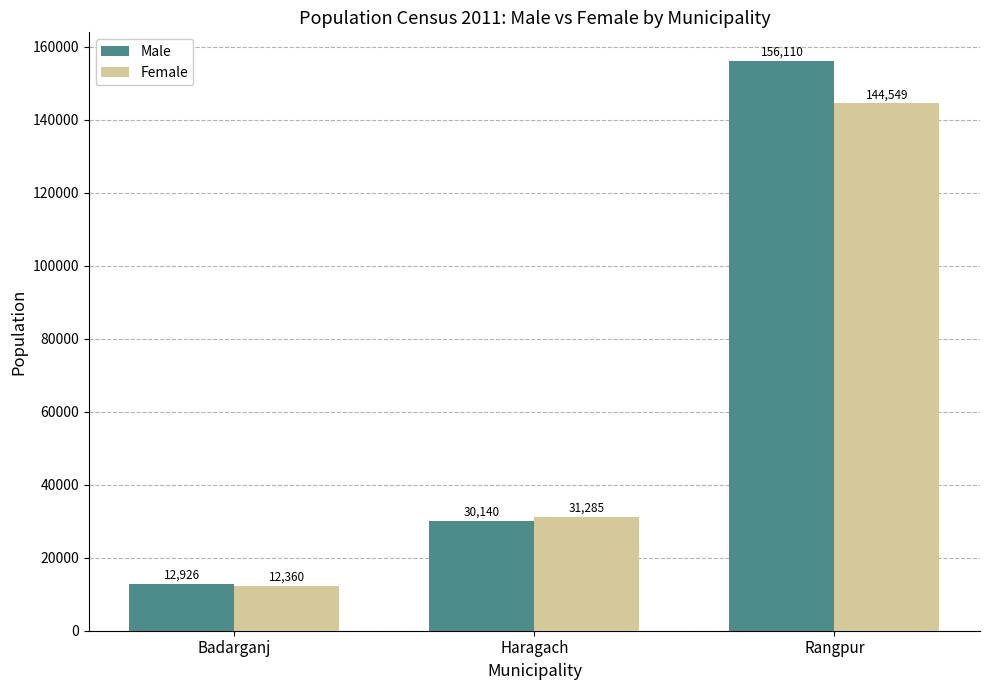

Between Haragach and Rangpur, which series saw the biggest shift?

Male